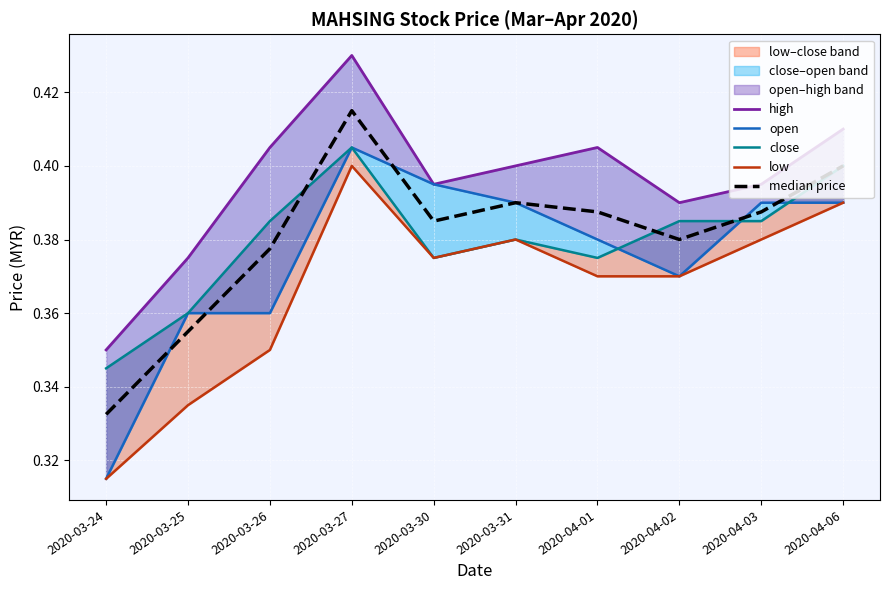

At which category does median price reach its first local valley?

2020-03-30